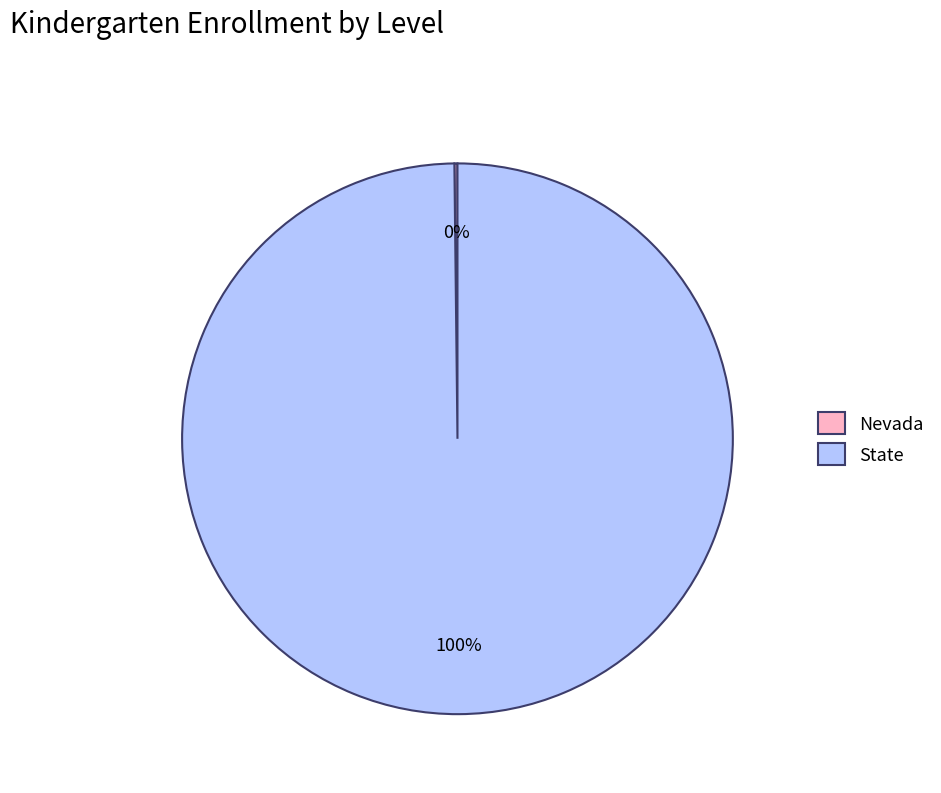

Which slice represents more than half of the pie?

State